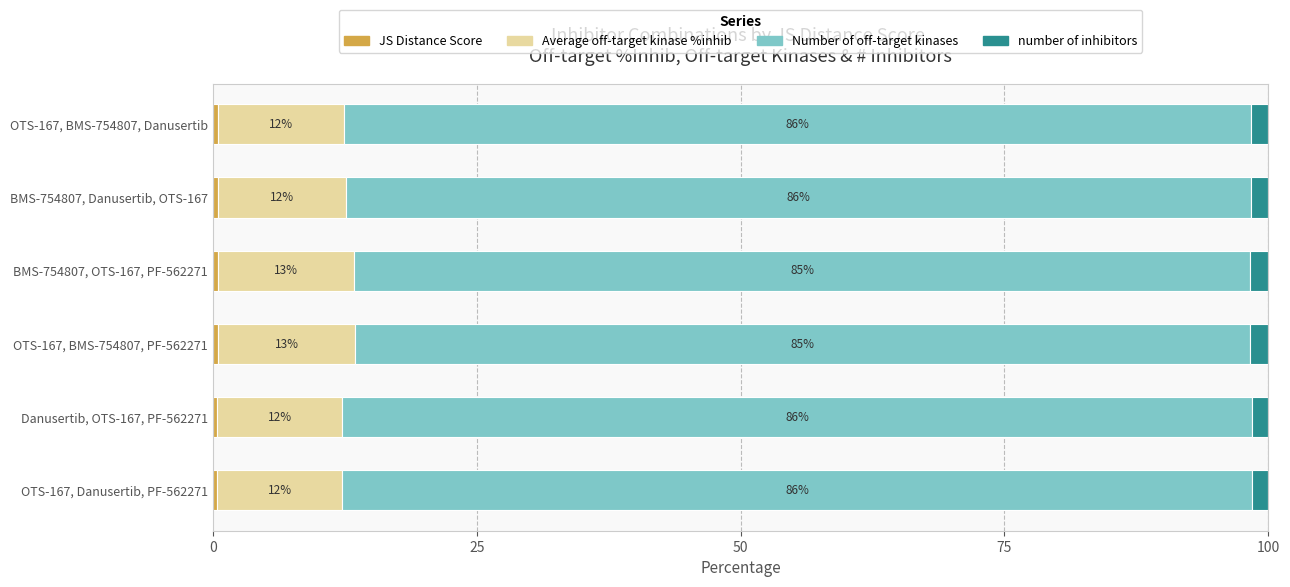

What is the average value of the number of inhibitors series?

1.6